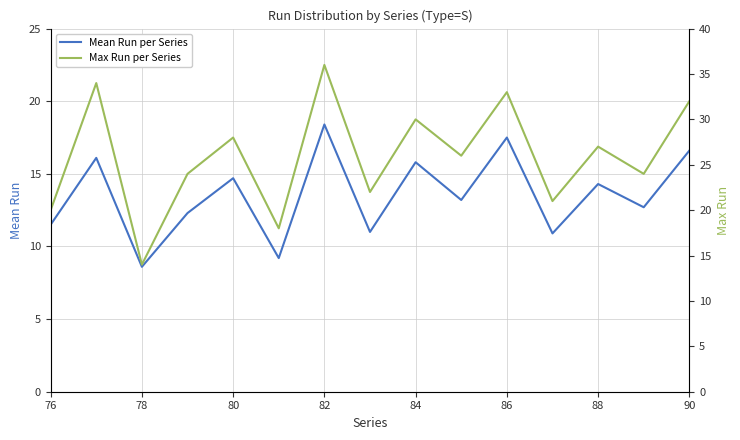

At which label does Mean Run per Series reach its peak?

82